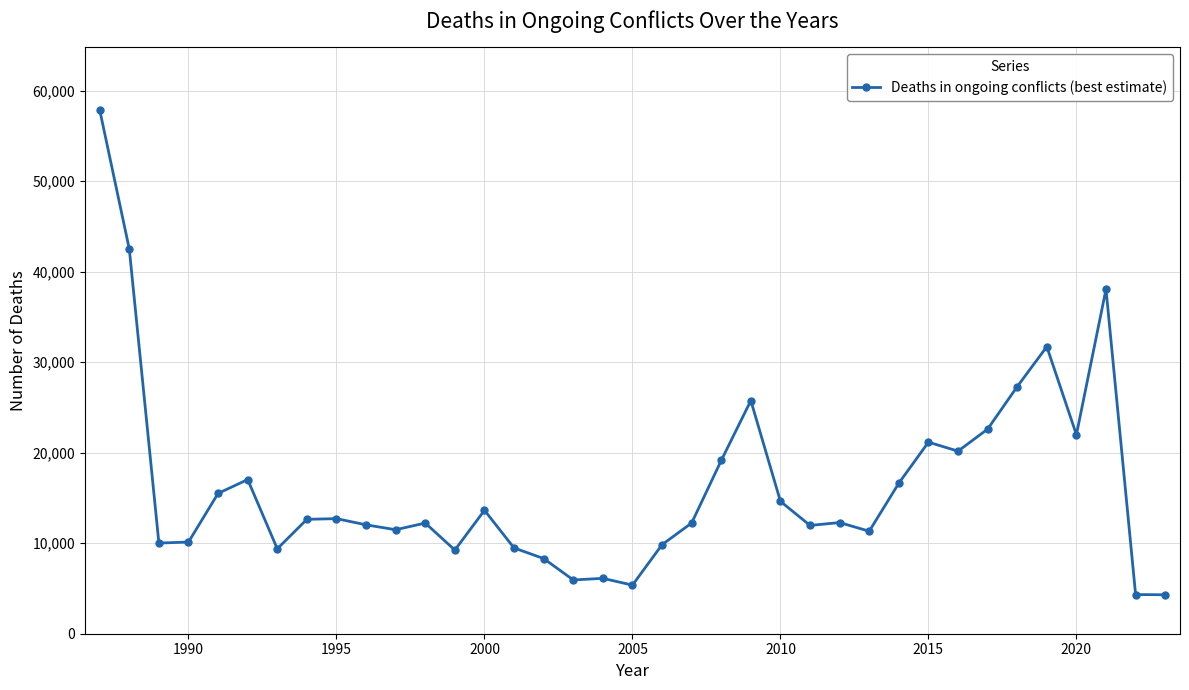

What is the greatest value displayed?

57885